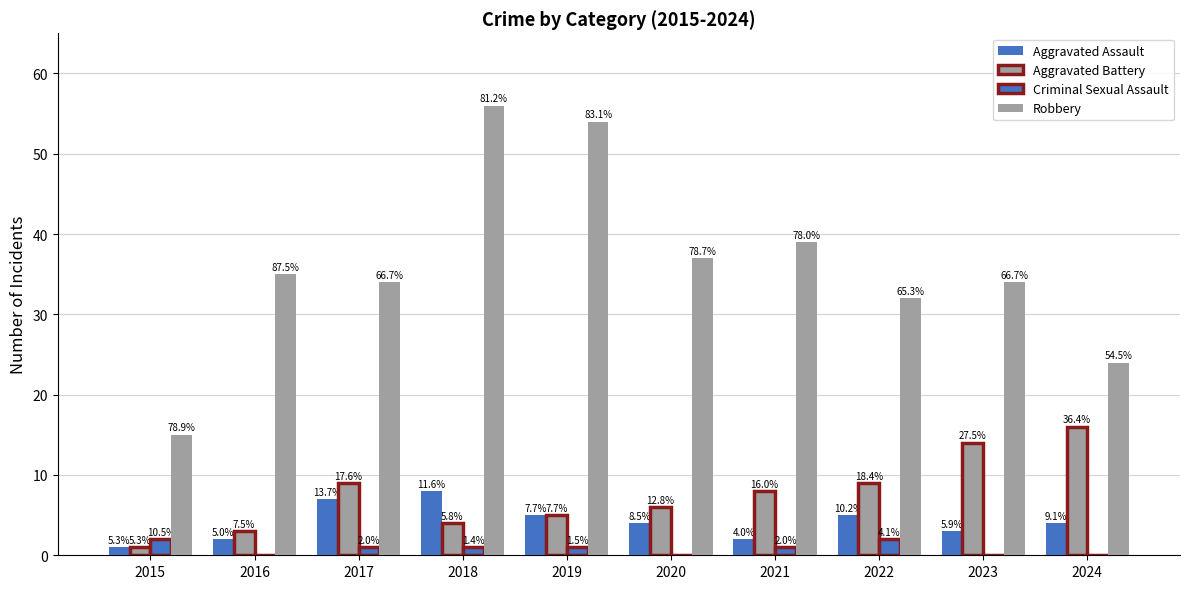

Reading left to right, what are all the values shown in this chart?

Aggravated Assault: 1	2	7	8	5	4	2	5	3	4
Aggravated Battery: 1	3	9	4	5	6	8	9	14	16
Criminal Sexual Assault: 2	0	1	1	1	0	1	2	0	0
Robbery: 15	35	34	56	54	37	39	32	34	24